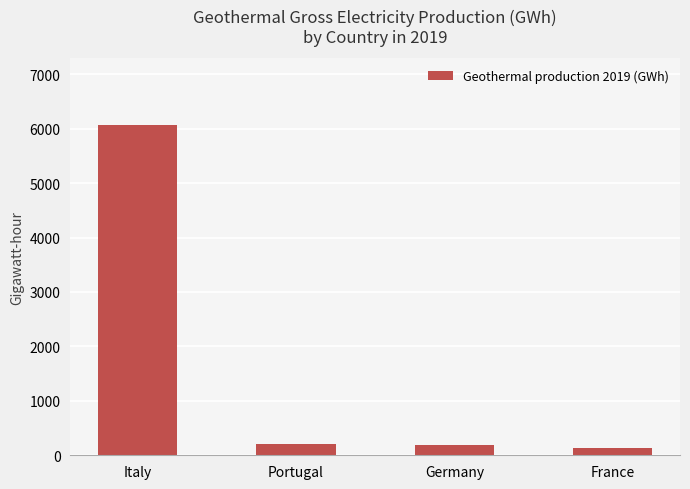

What value does the data have at Germany?

197.0